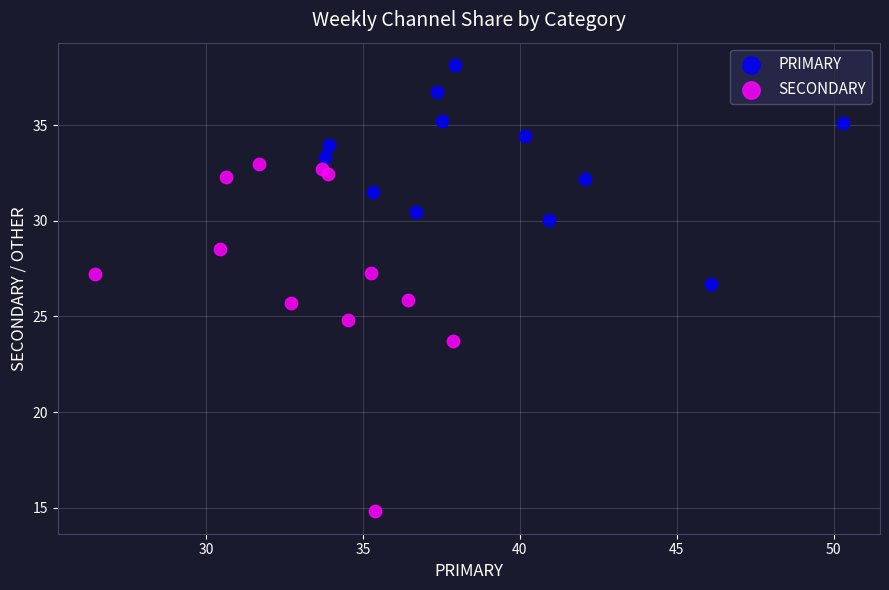

Which series contains the lowest Y value?

SECONDARY